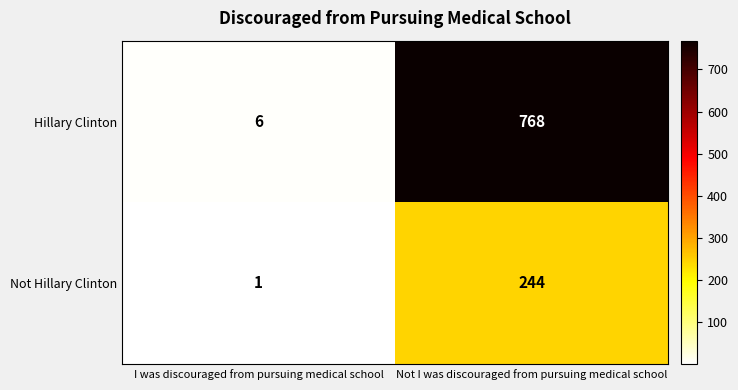

What is the highest value of the Not Hillary Clinton series?

244